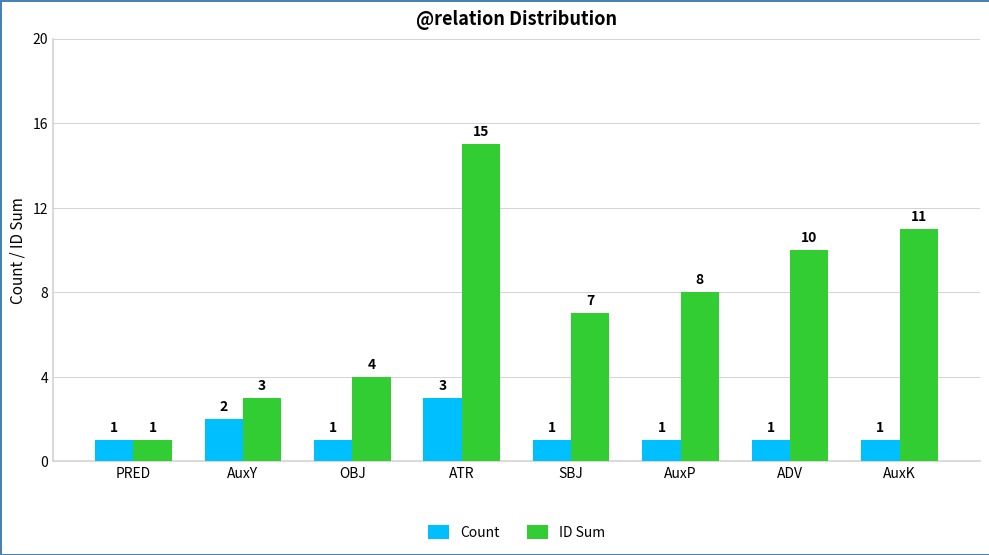

Read the Count value at OBJ.

1